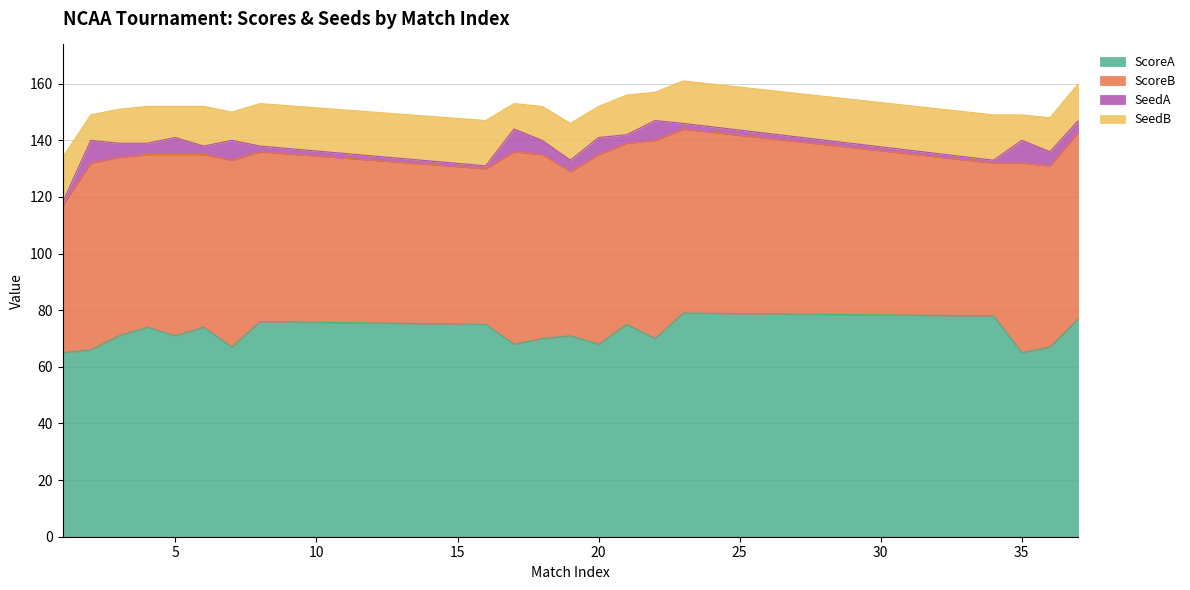

How many values in the ScoreA series are below 71?

9